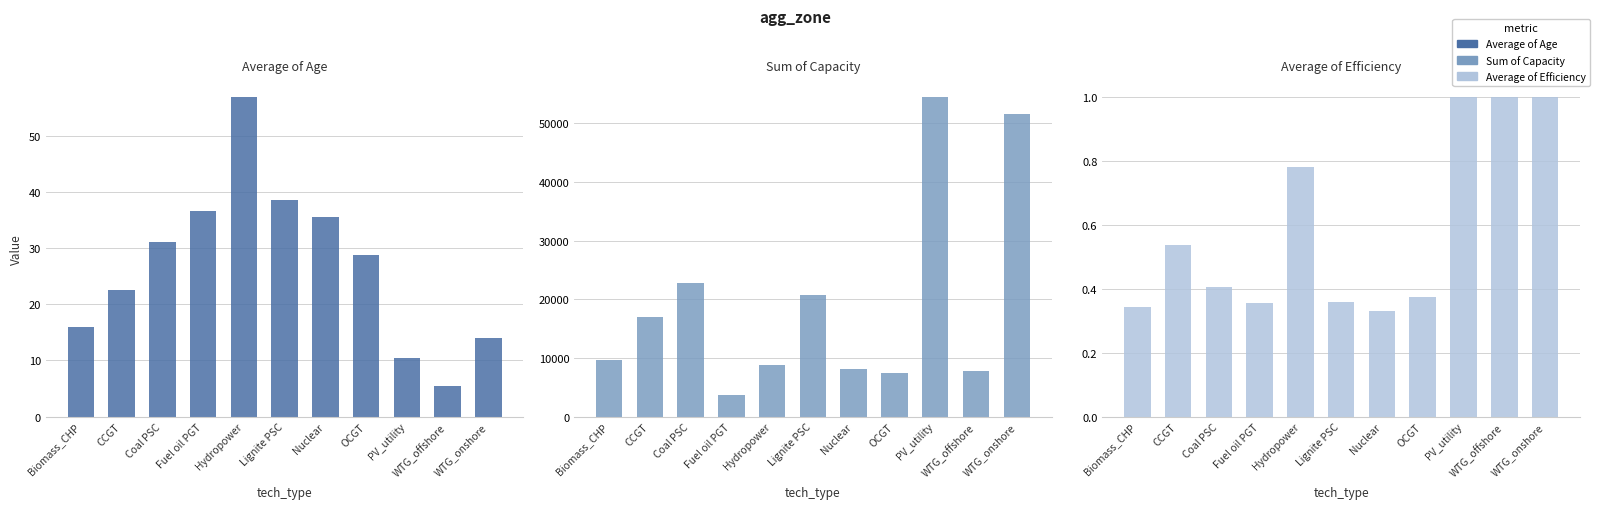

How many bars are there in each group?

3